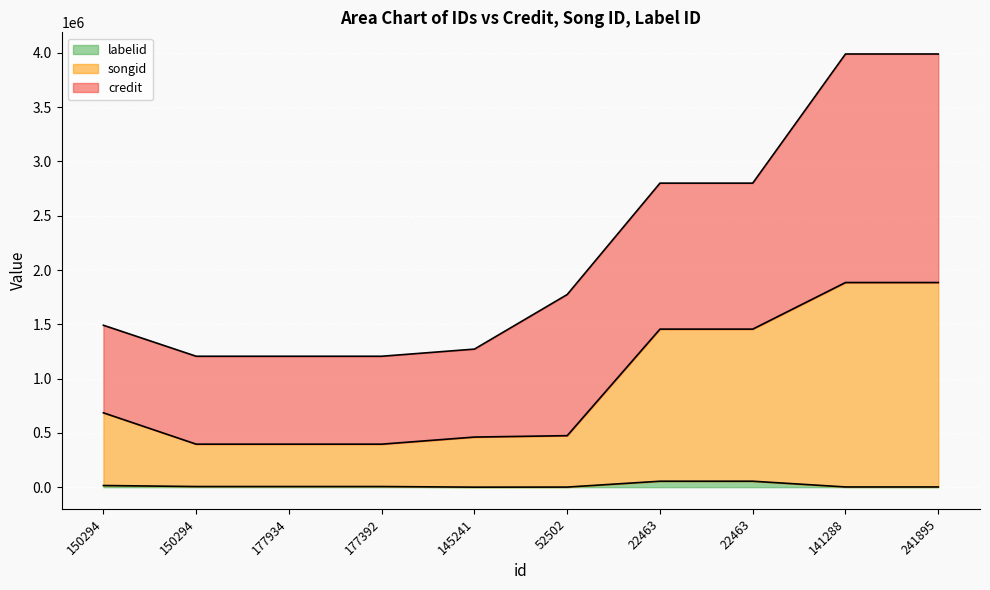

What value does the labelid series have at 241895, to the nearest 100?

2000